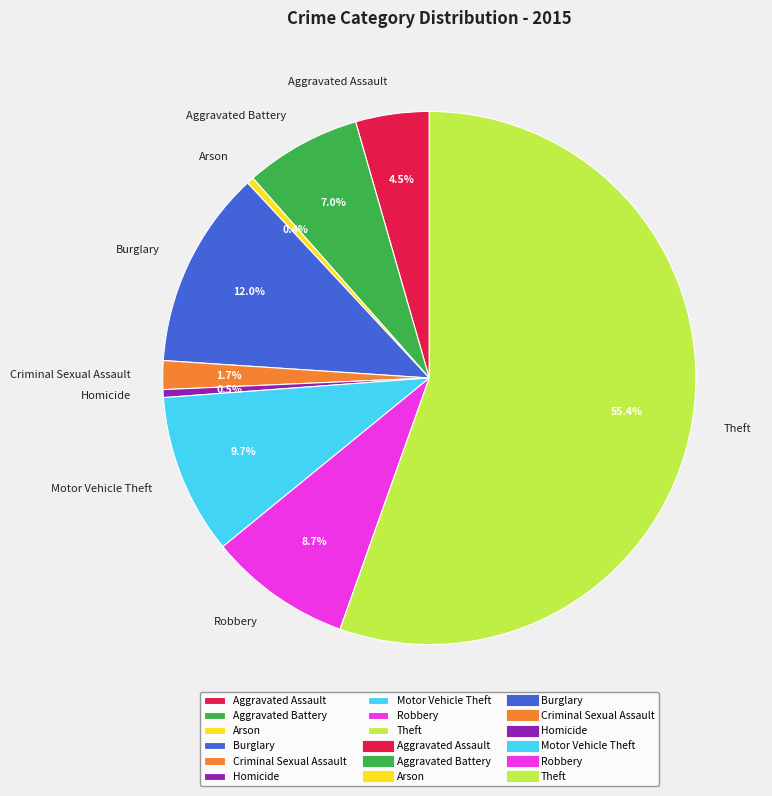

Which category has the biggest portion of the pie?

Theft